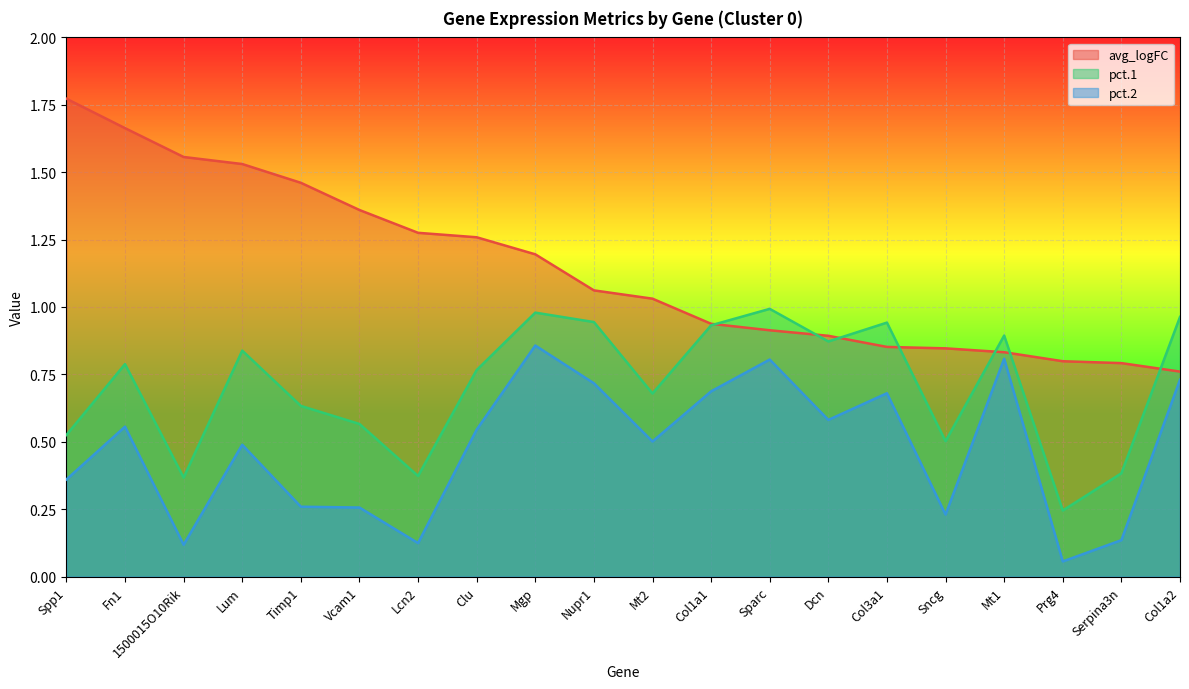

Which label corresponds to the smallest value in the chart?

Prg4